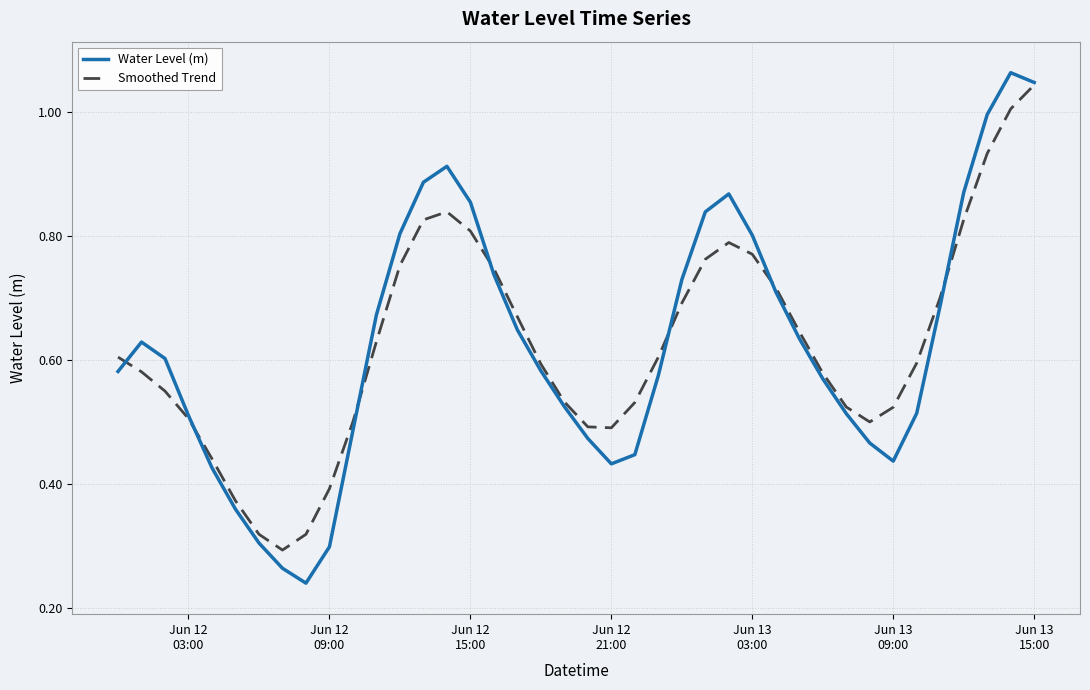

Which series has the largest range (max minus min)?

Water Level (m)